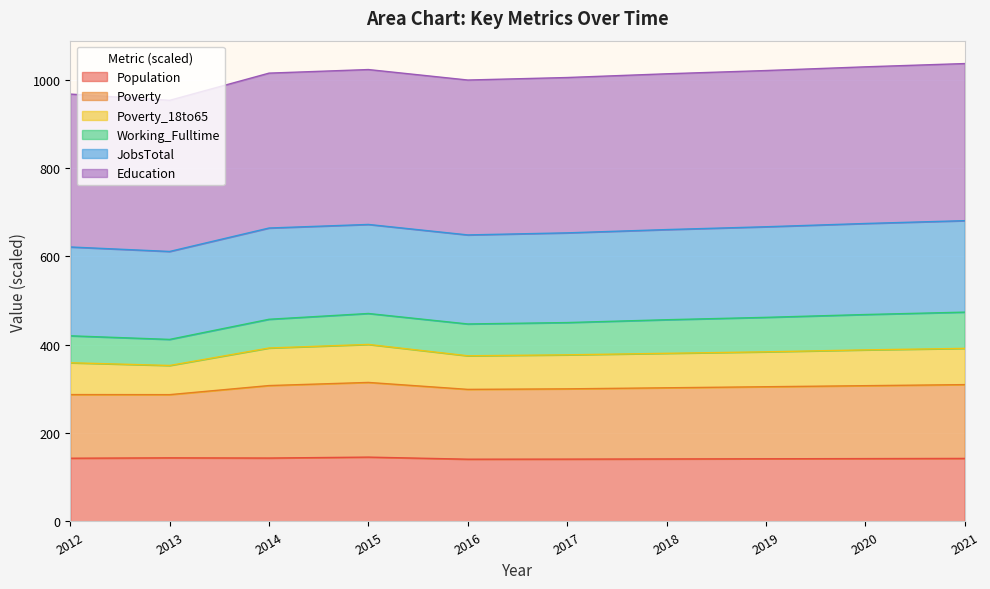

What is the maximum value for Population?

145.6